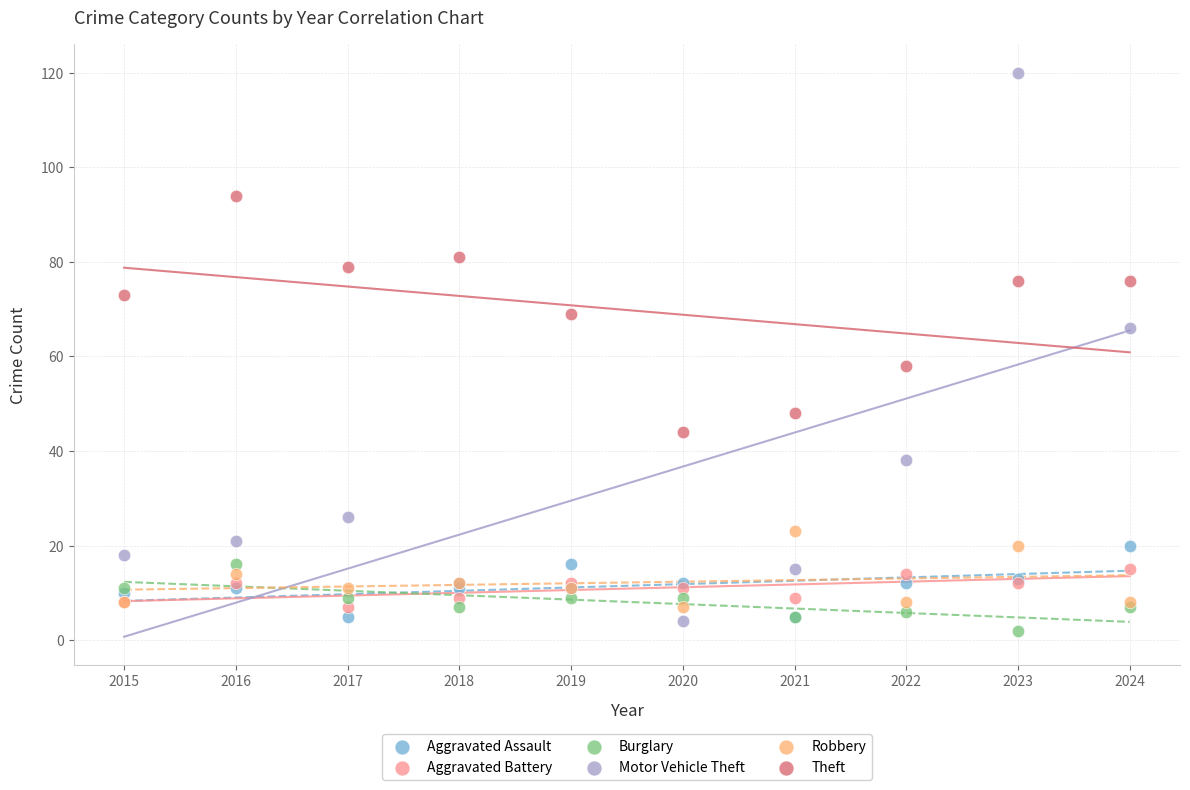

What is the X range (max minus min) for the scatter plot?

9